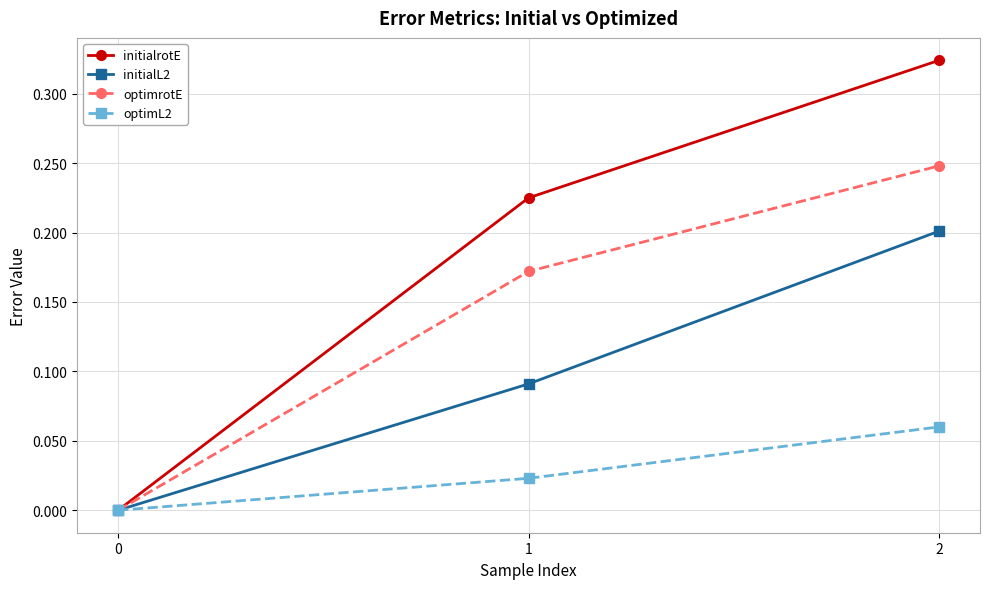

Between 1 and 2, which series saw the biggest shift?

initialL2